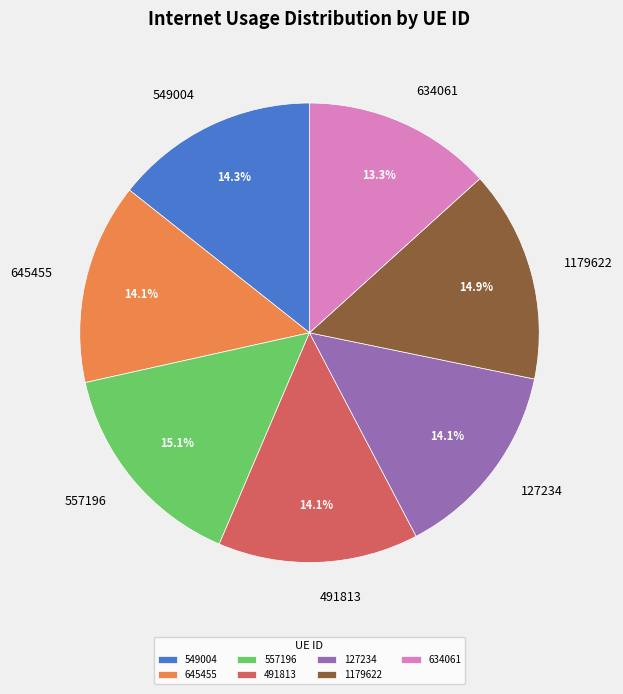

To the nearest percent, what is the combined percentage of 1179622 and 491813?

29%